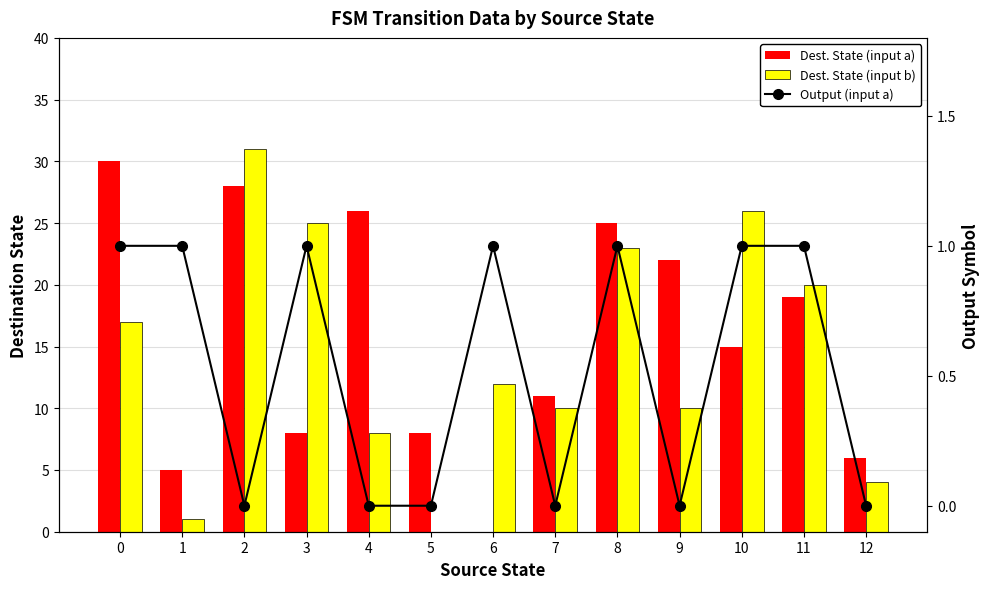

What is the difference between the maximum and minimum values in the Dest. State (input a) series?

30